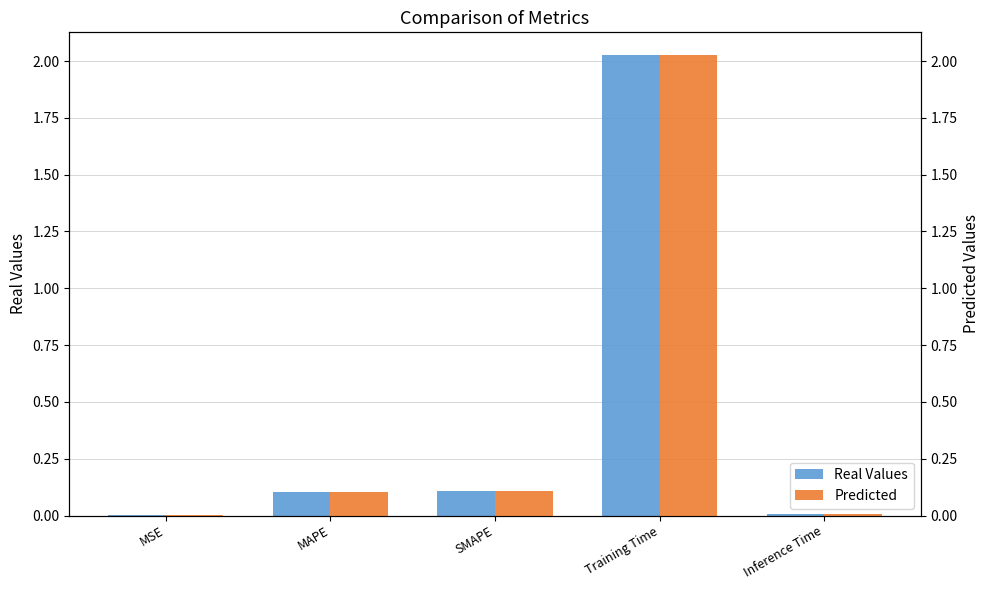

At which category does the chart reach its minimum across all series?

MSE